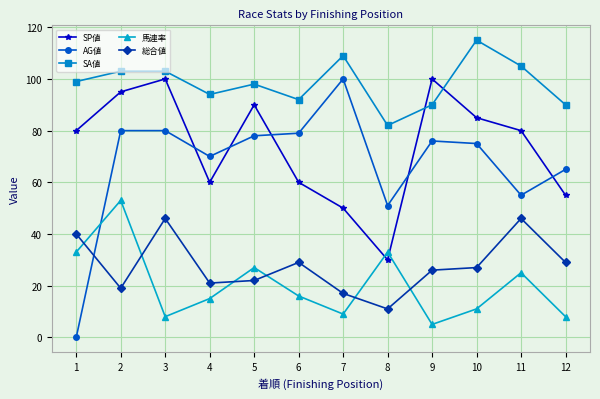

The 総合値 series shows 11 at 8. True or false?

True